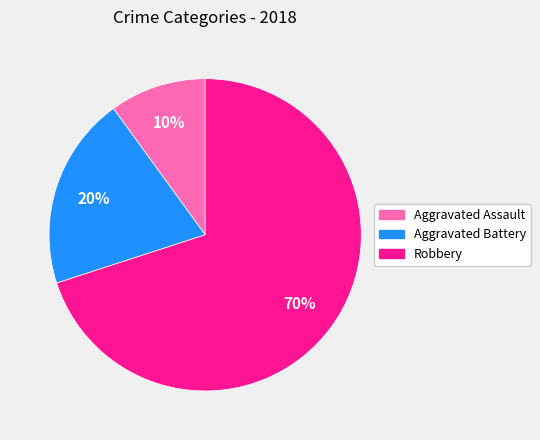

To the nearest percent, what is the difference between the largest and smallest slice percentages?

60%